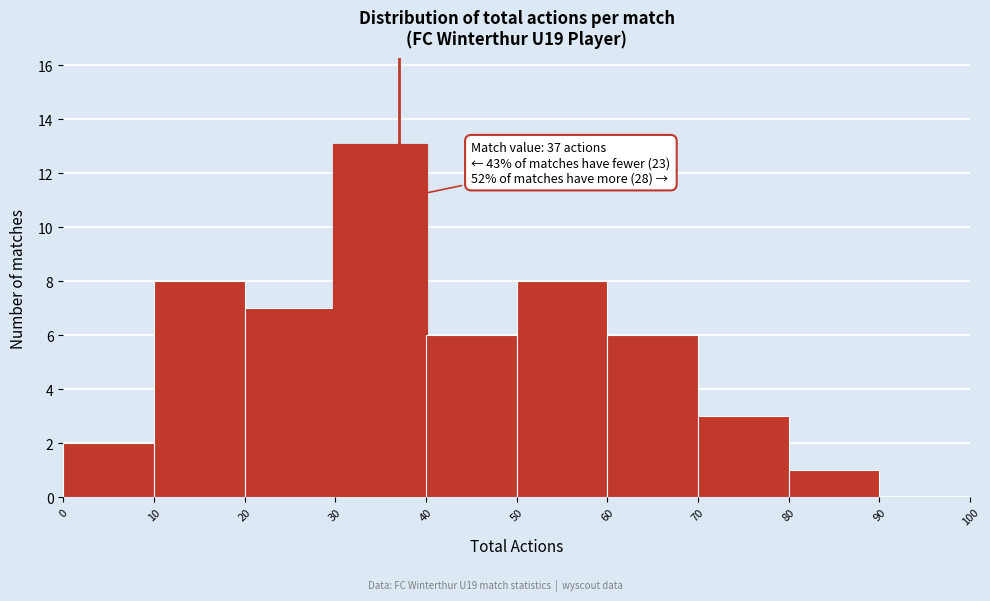

Over which range of the x-axis is the bar tallest?

30 to 40